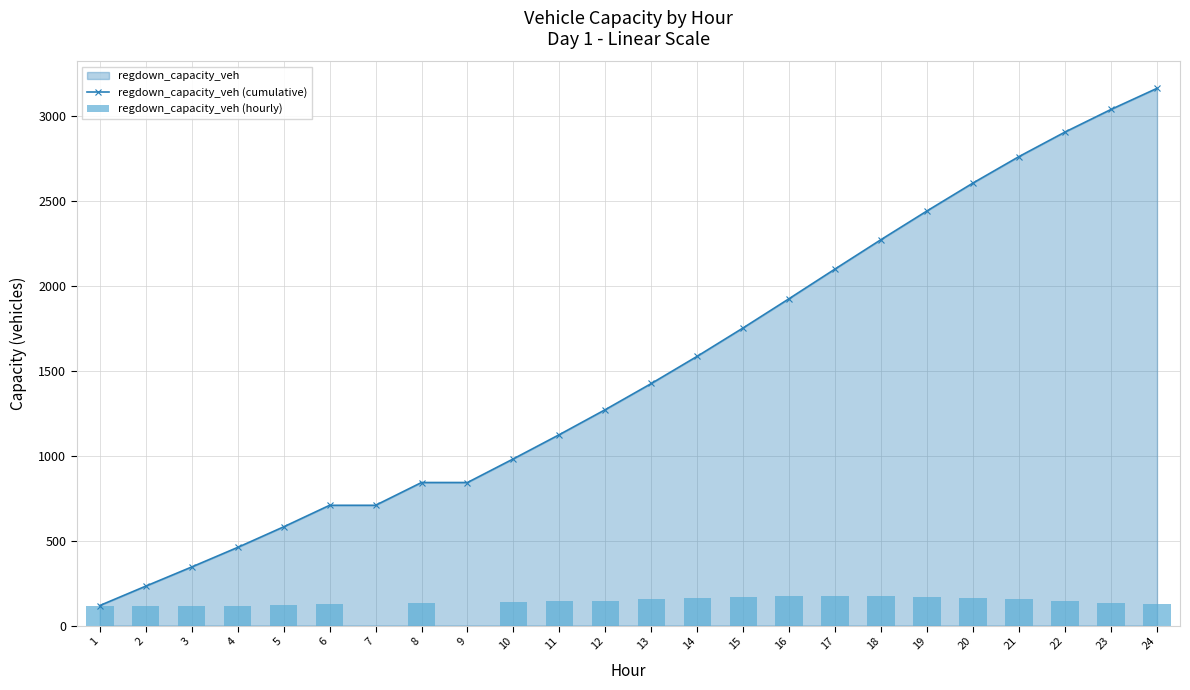

Where does the regdown_capacity_veh (hourly) series first go above 142?

11